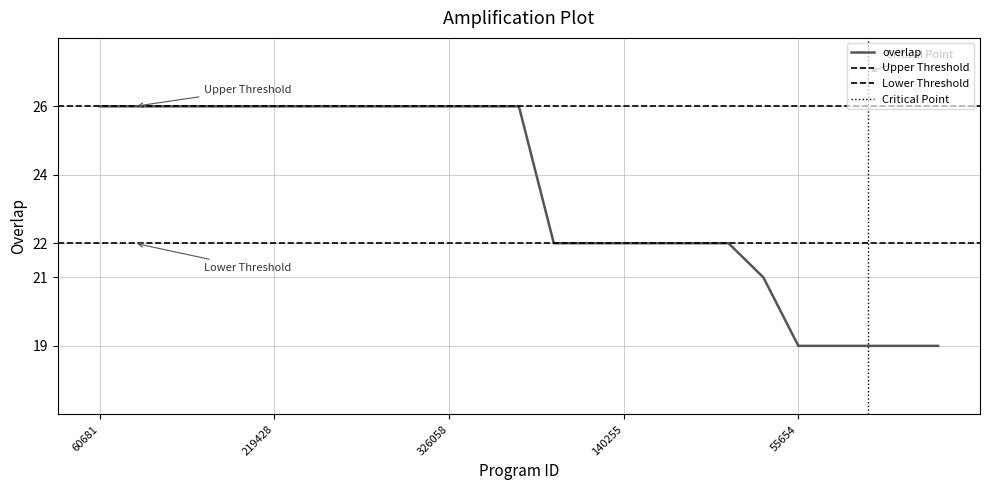

Where is the data nearest to the value 22?

26352